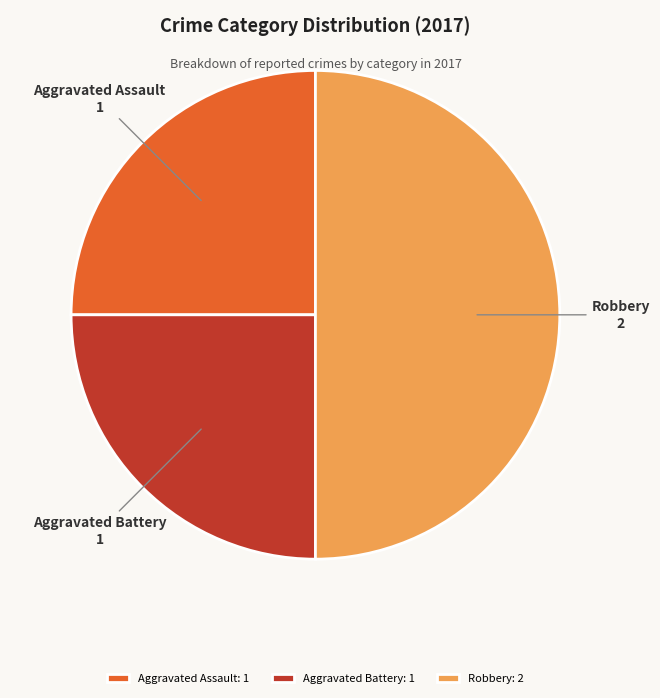

The Robbery: 2 slice represents 44% of the pie. True or false?

False